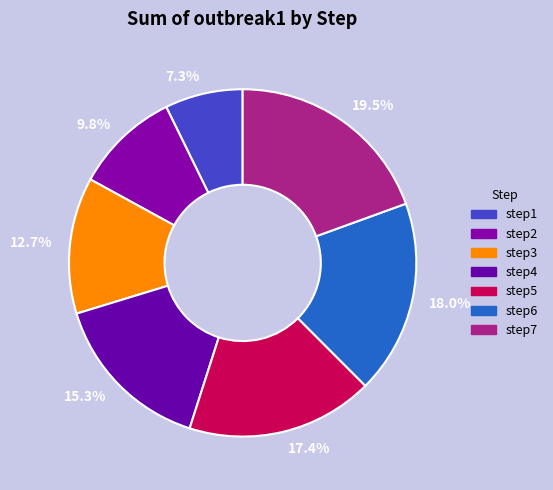

How many segments does this pie chart have?

7